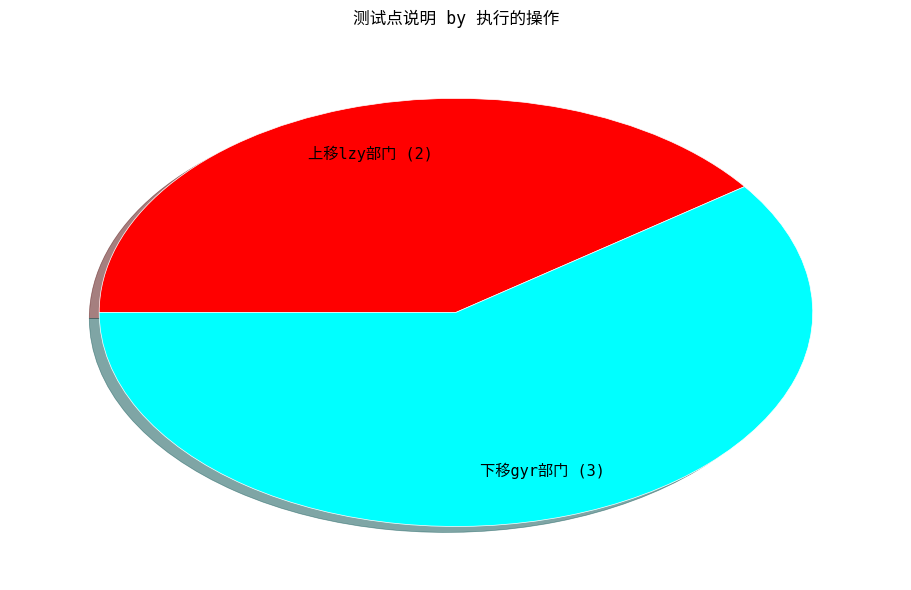

Is there any slice that represents more than half of the pie?

Yes